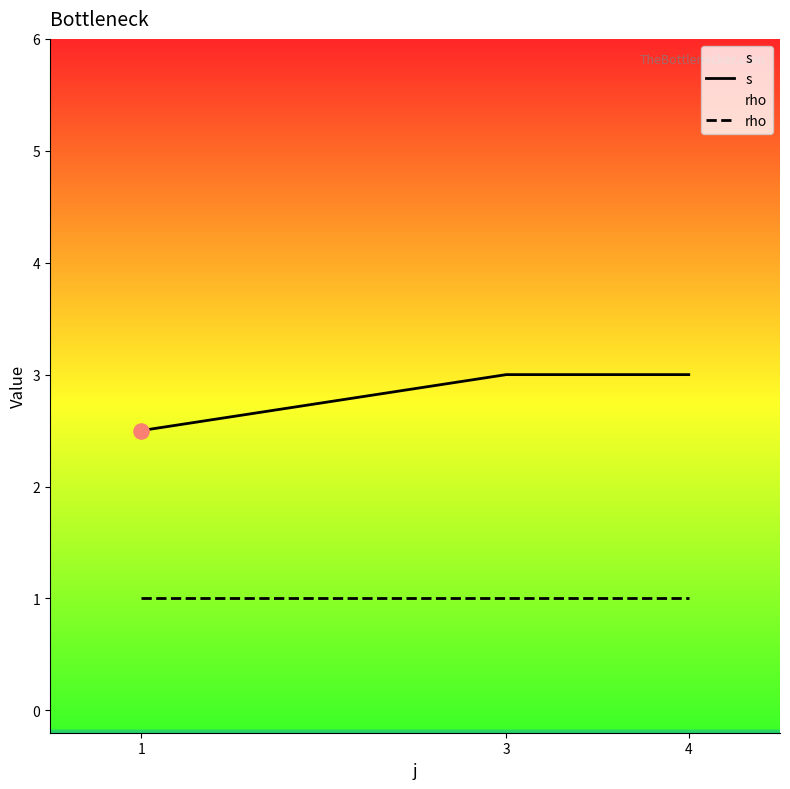

Which series has the largest total across all categories?

s